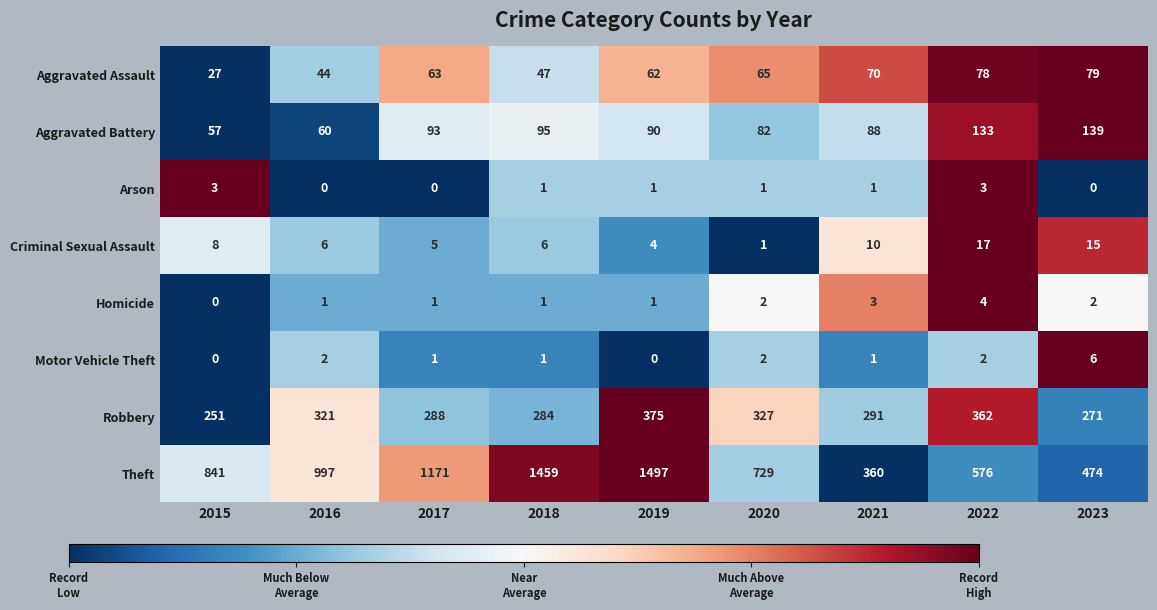

At which label does Motor Vehicle Theft reach its peak?

2023